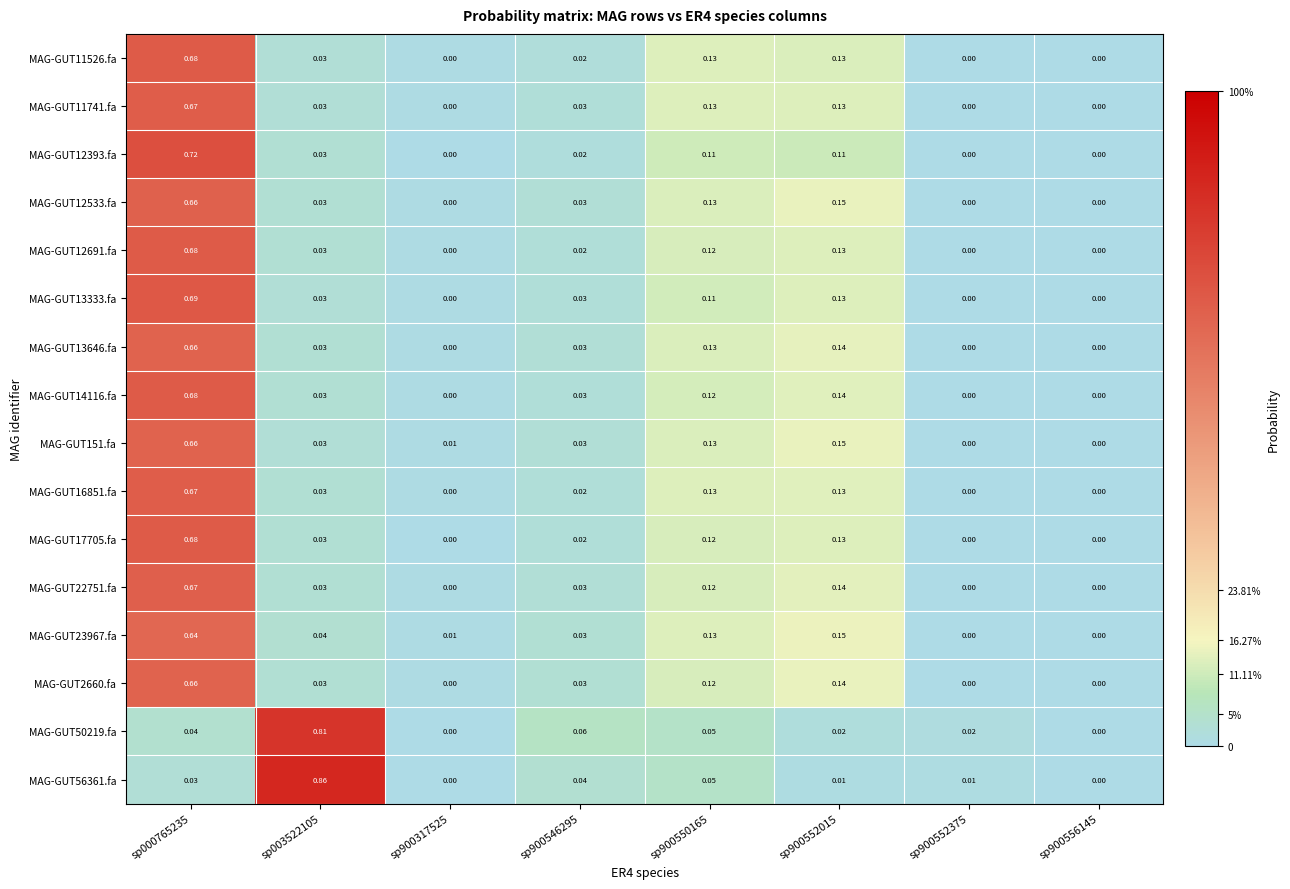

Is the value of MAG-GUT14116.fa at sp900552015 greater than the value of MAG-GUT12533.fa at sp900552015?

No